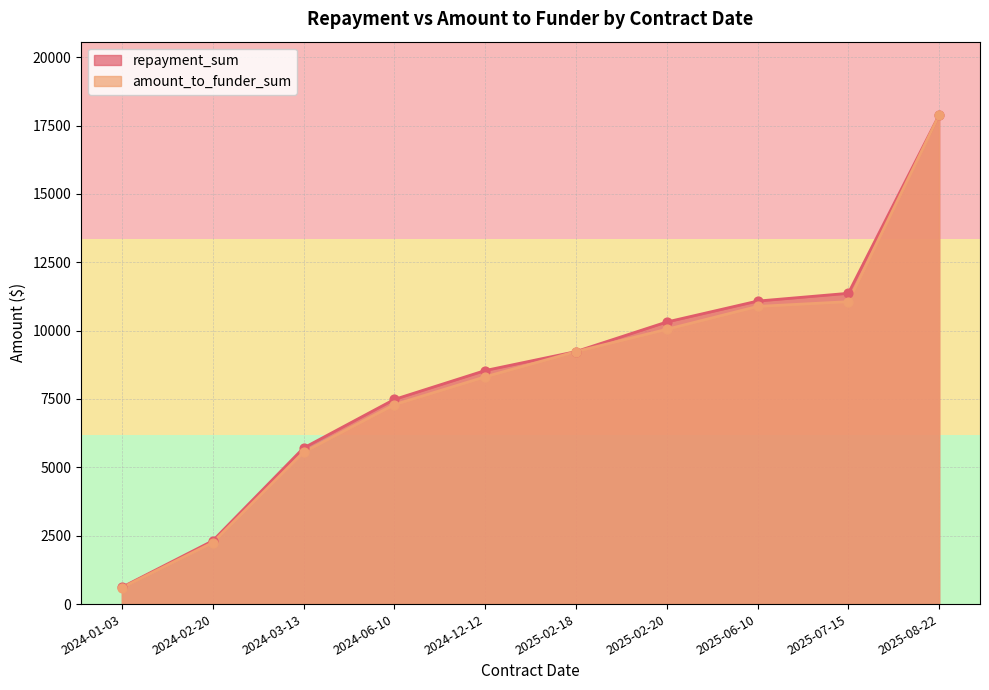

Is the value of repayment_sum at 2025-02-18 greater than the value of amount_to_funder_sum at 2024-06-10?

Yes